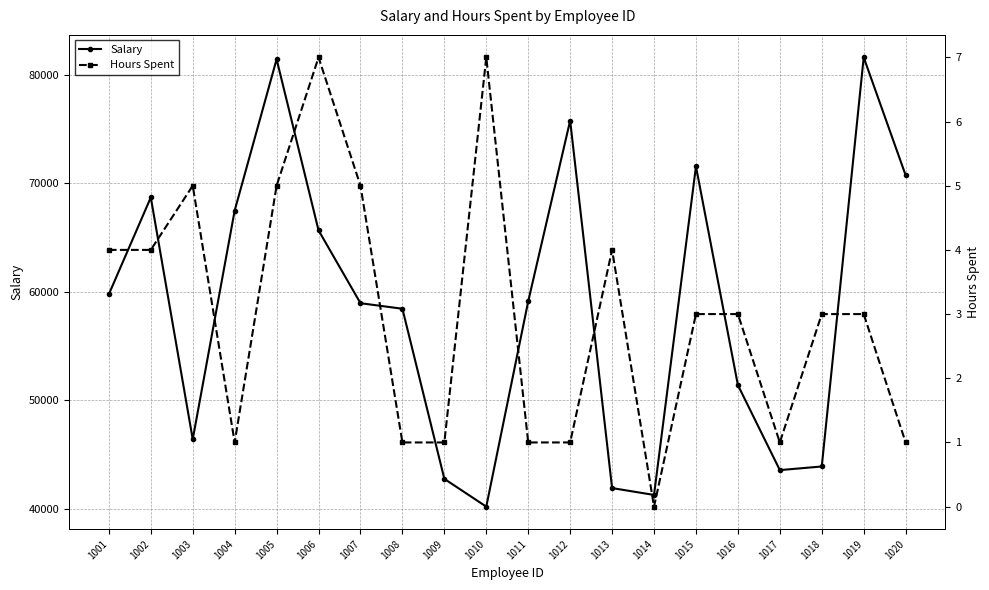

What are all the series names shown in the legend?

Salary, Hours Spent